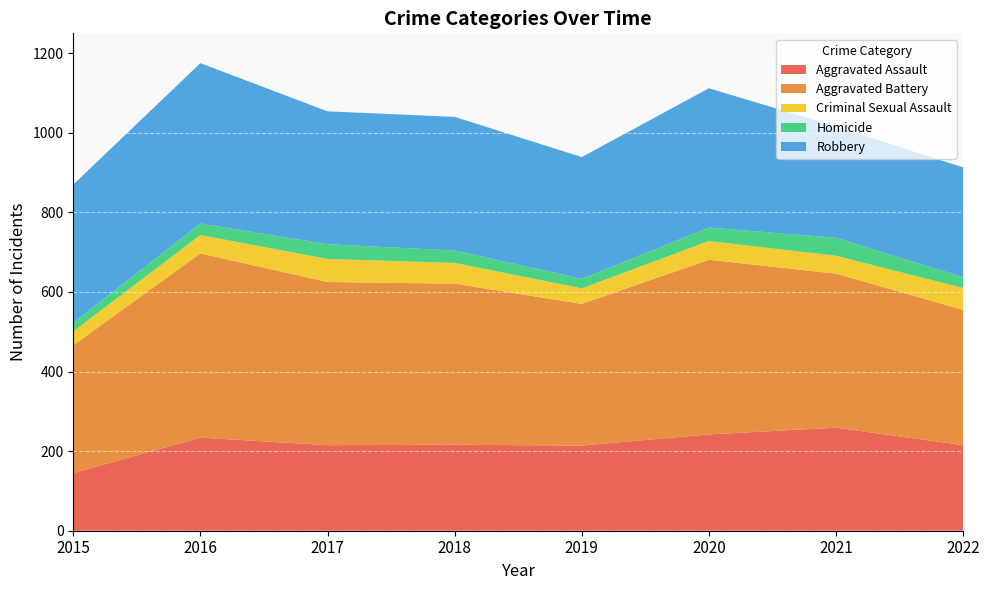

What is the value of the Aggravated Assault point at the 5th from the left?

214